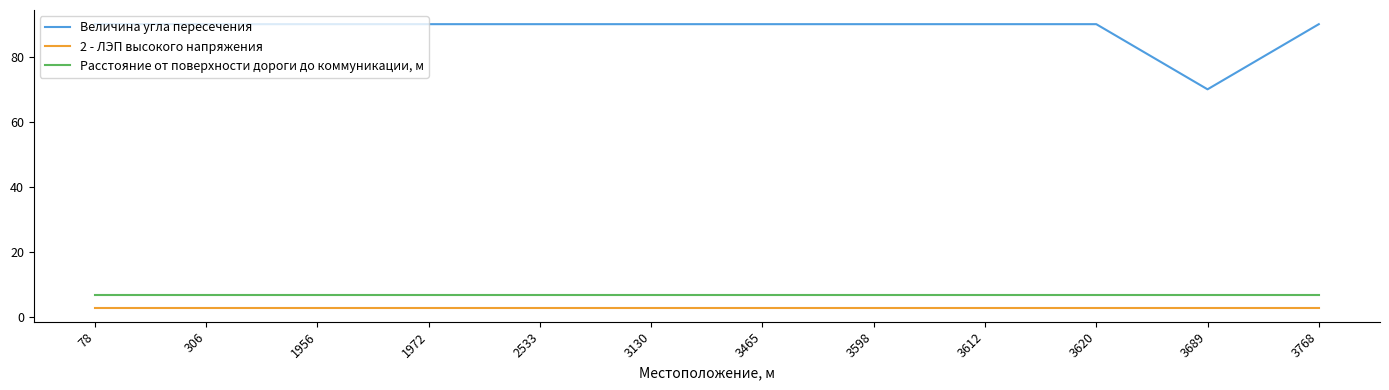

What is the smallest value displayed?

3